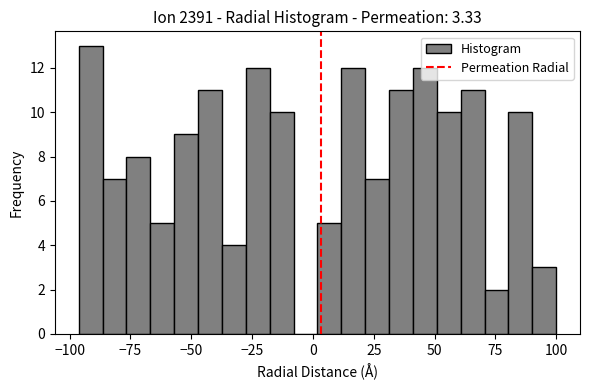

Read against the x-axis, roughly where is the centre of the tallest bar?

-90